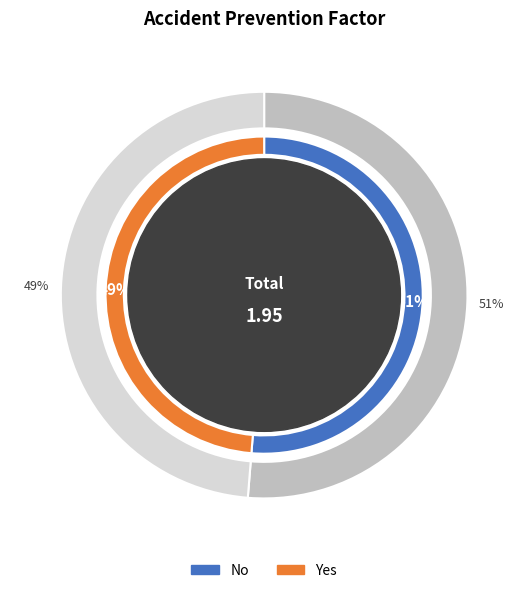

Is there a majority slice in this chart?

Yes